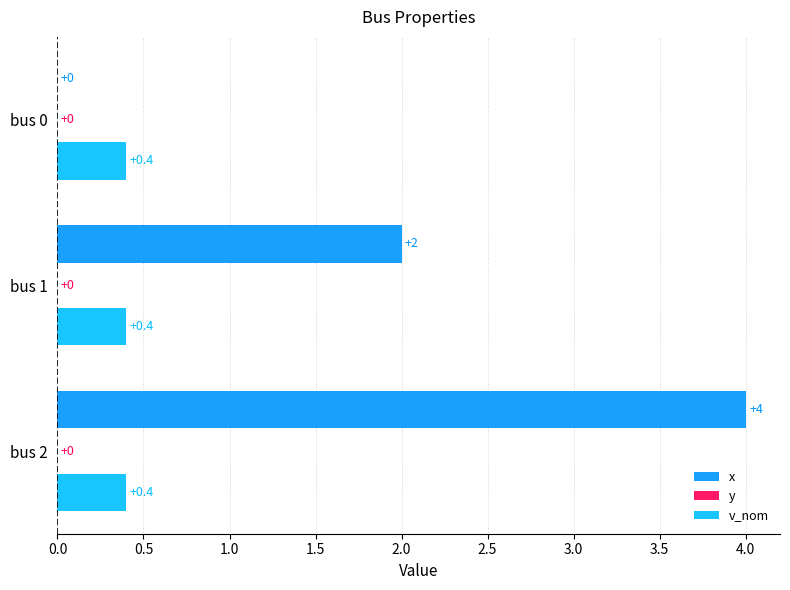

At which category is the sum across all series the highest?

bus 2